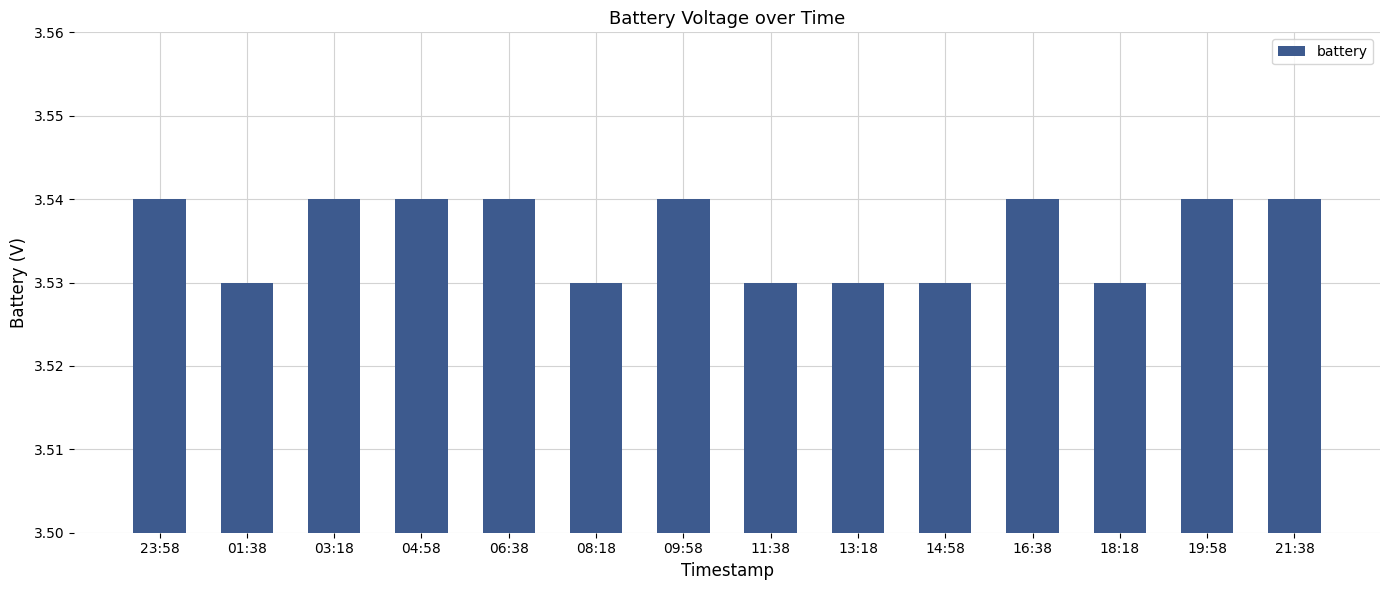

The value at 09:58 is 0.8. True or false?

False